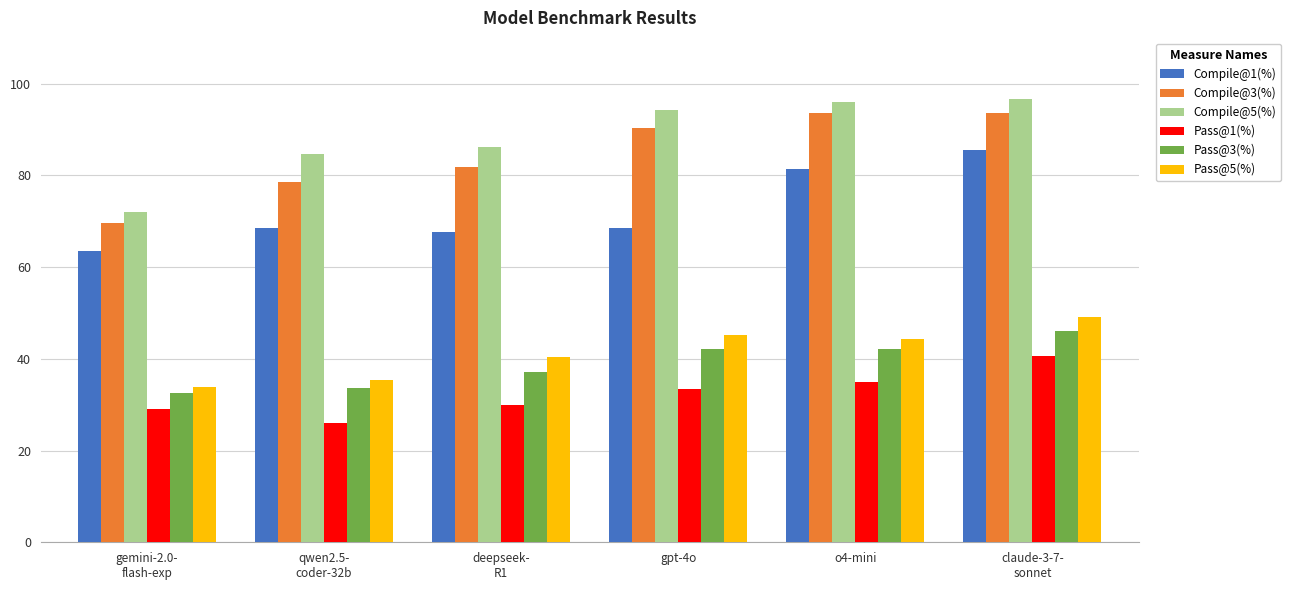

How many groups of bars are there?

6